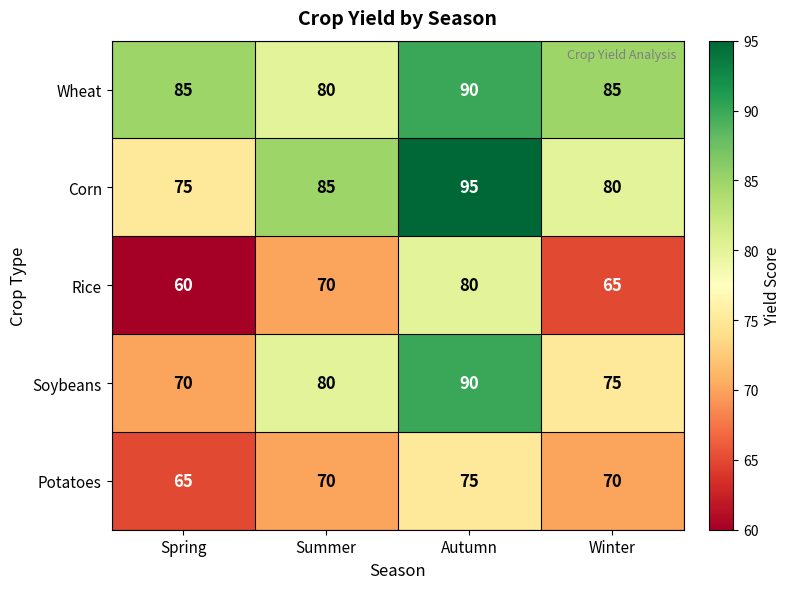

The Corn series shows 34 at Spring. True or false?

False